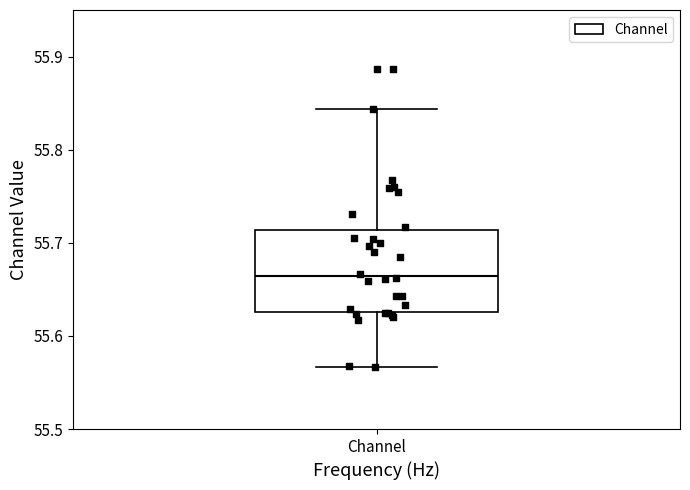

Transcribe this box plot: give where the median line is, the range the box spans, and where the two whiskers end, as read against the y-axis. The values are not printed on the chart, so give them approximately, as read against the axis.

median 55.66, box 55.63 to 55.71, whiskers 55.57 to 55.84